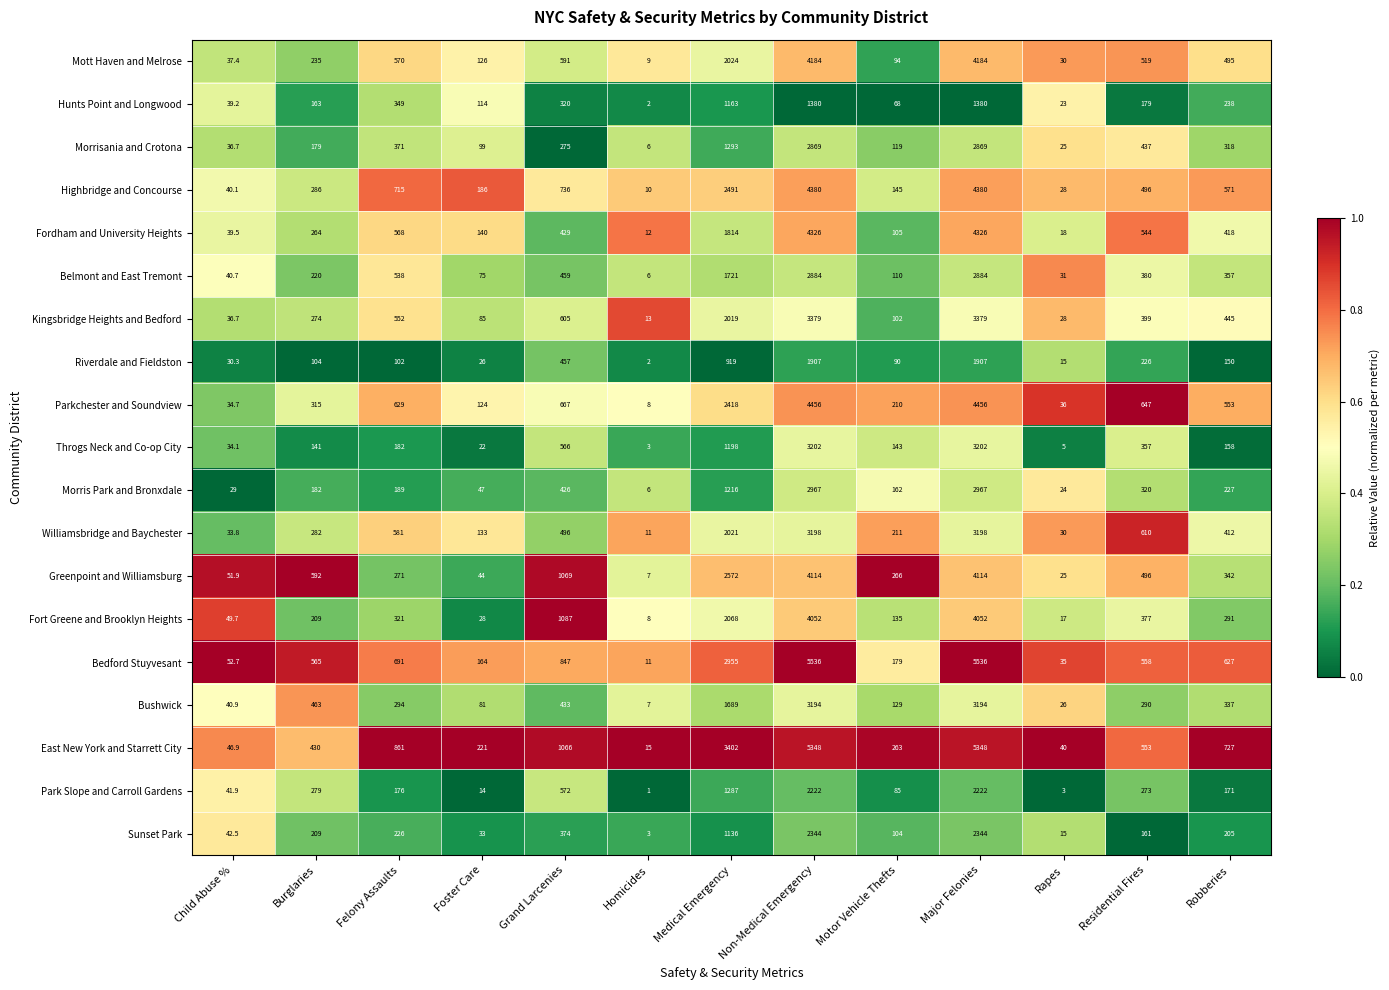

What is the spread (max minus min) of values at Homicides?

14.0